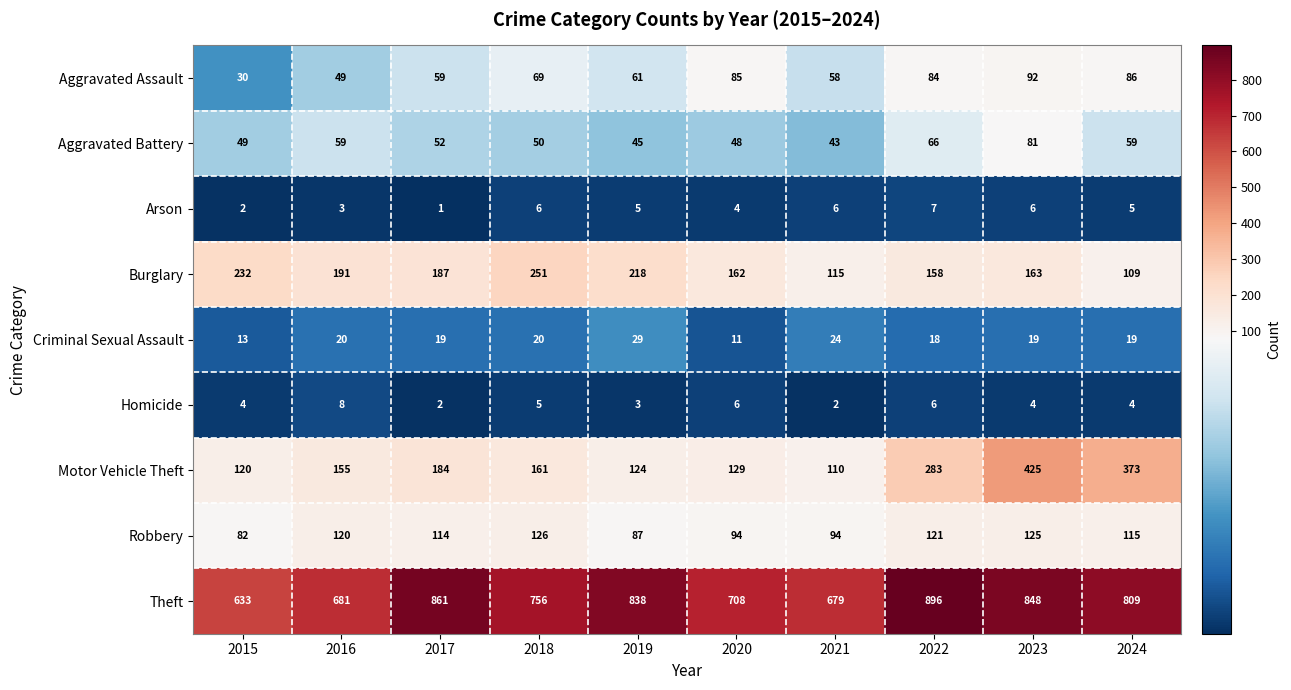

What is the lowest value of the Burglary series?

109